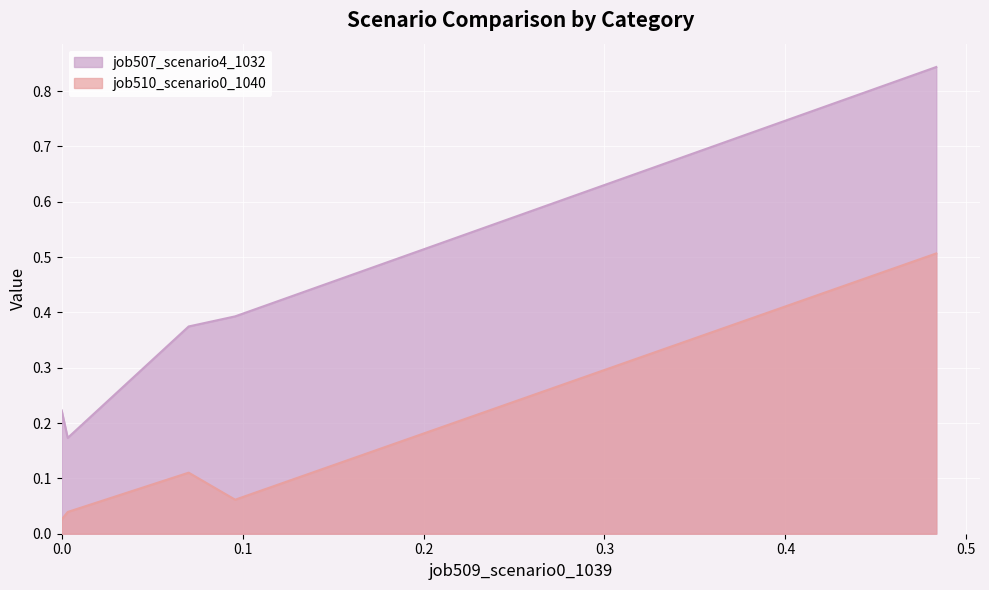

True or false: job507_scenario4_1032 has a value of 0.6 at cn12.

False